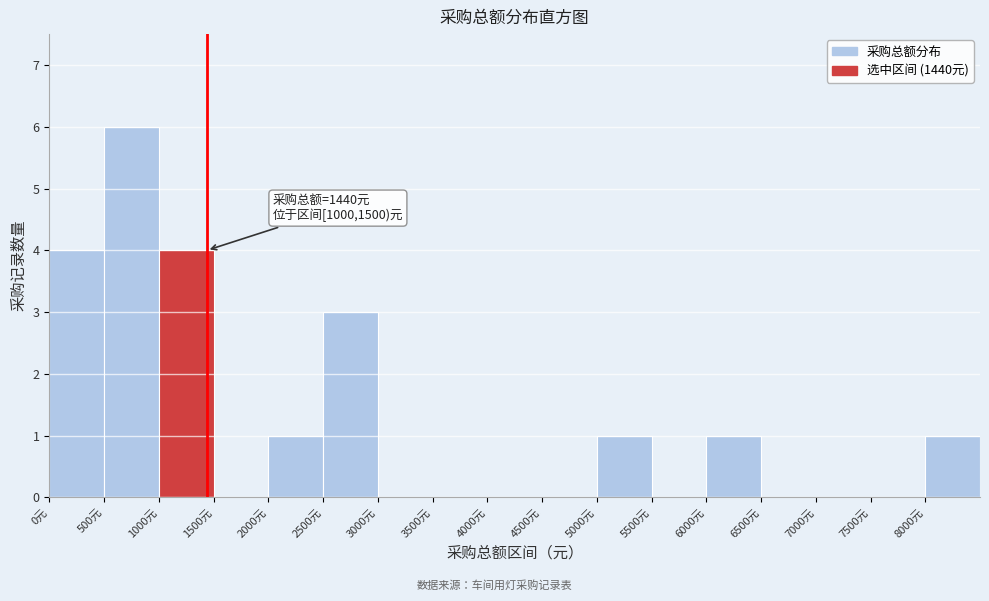

Over which range of the x-axis is the bar tallest?

500 to 1000